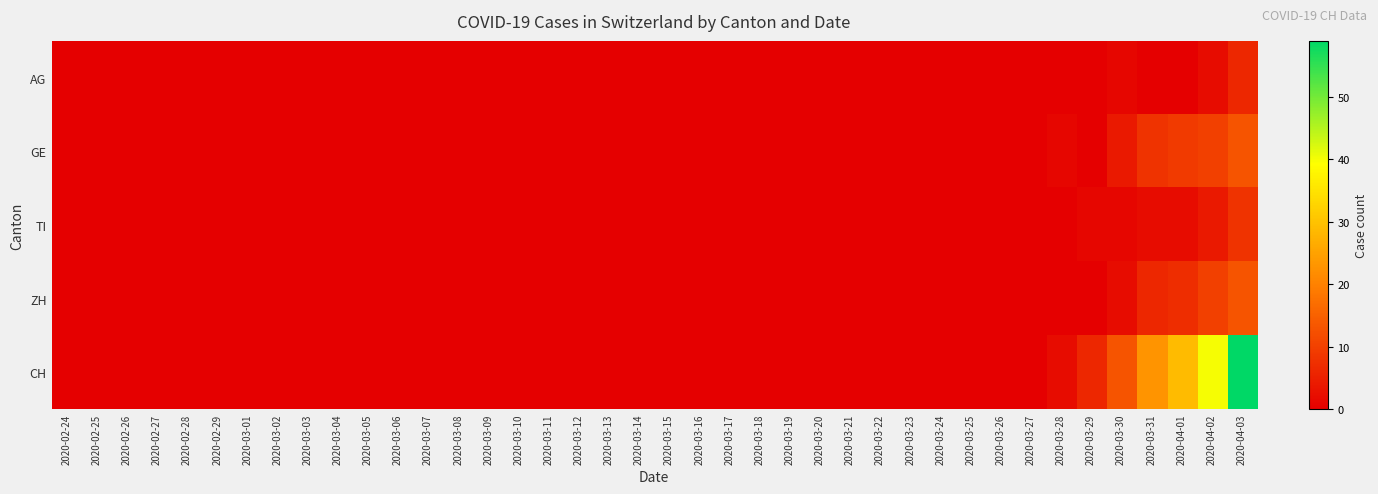

At which category is the sum across all series the highest?

2020-04-03